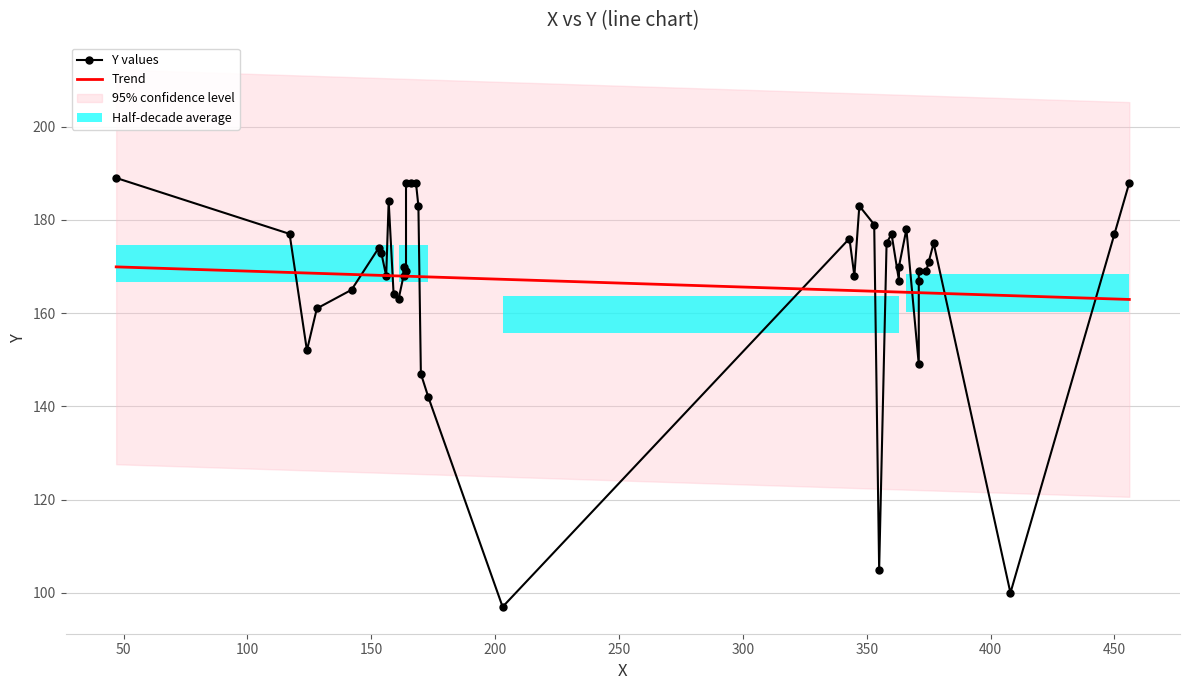

What is the average value?

166